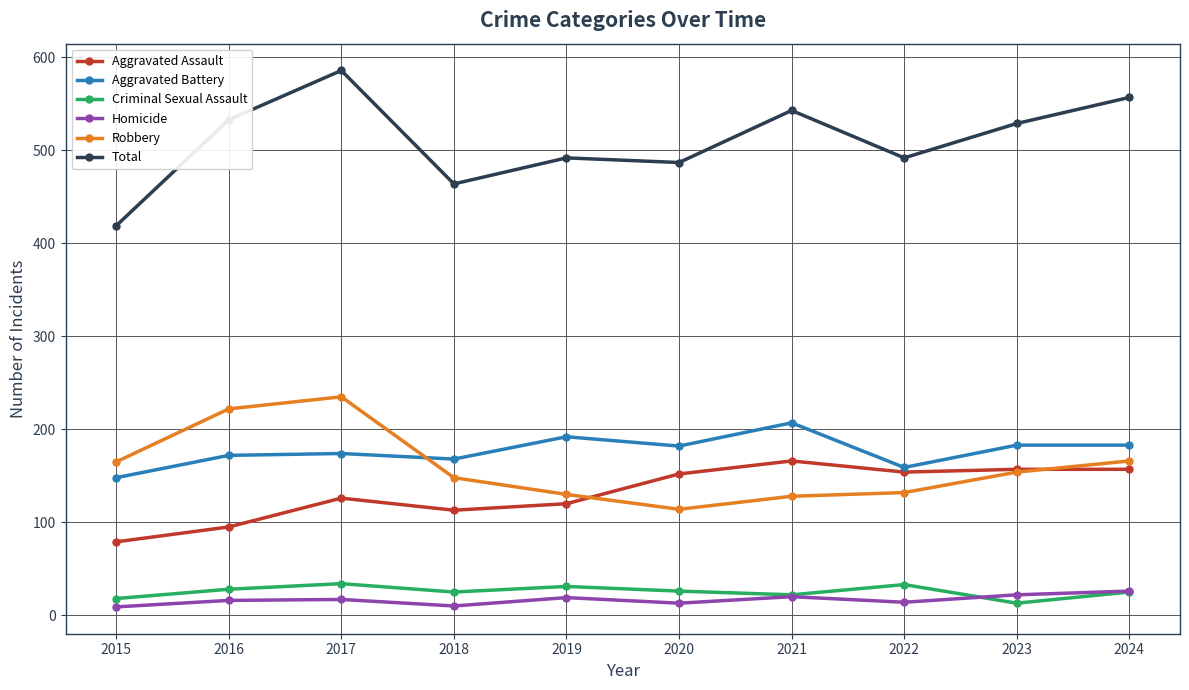

Where is the first local minimum for Total?

2018